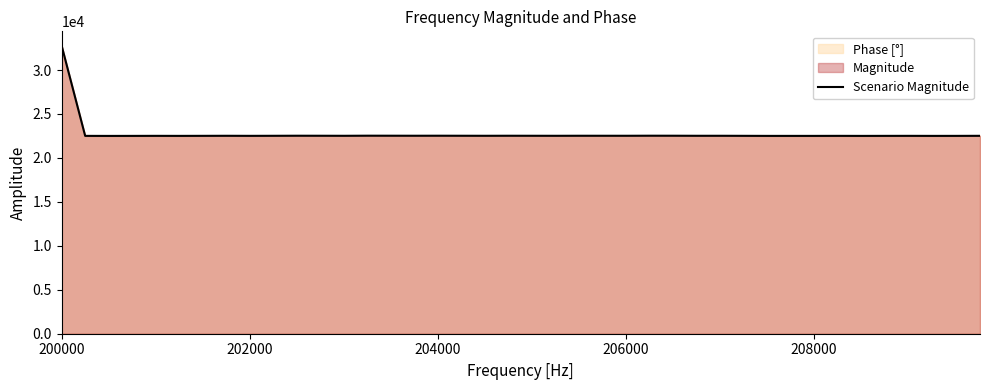

Does the chart have visible grid lines?

No